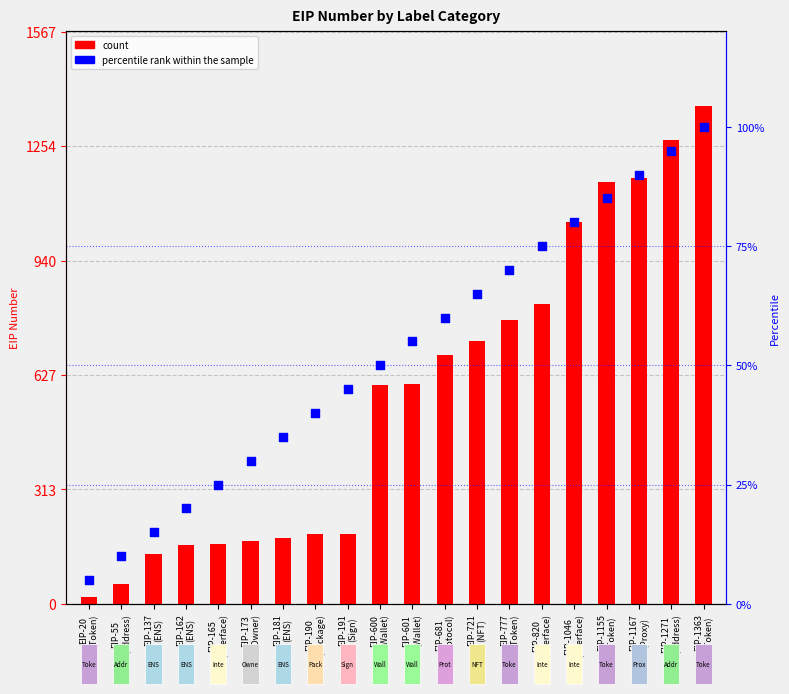

At how many categories does at least one series exceed 820?

5